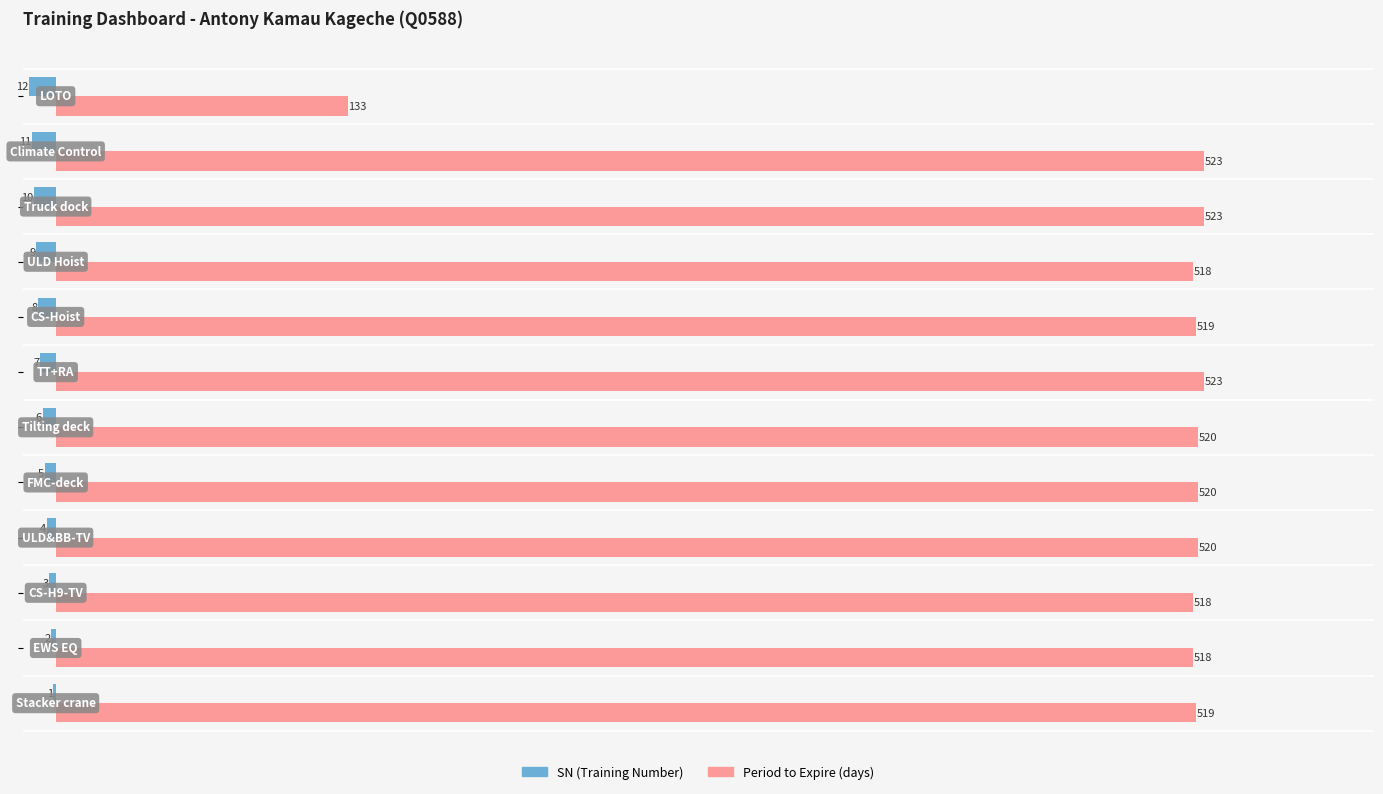

Which series has the largest total across all categories?

Period to Expire (days)